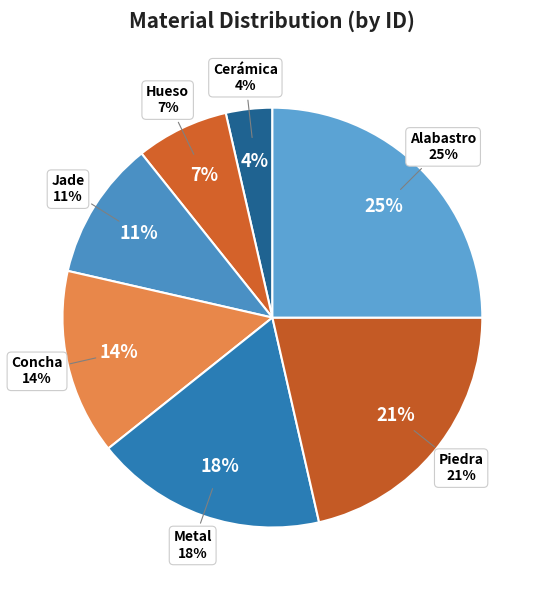

Combined, do Concha and Jade account for over 50%?

No